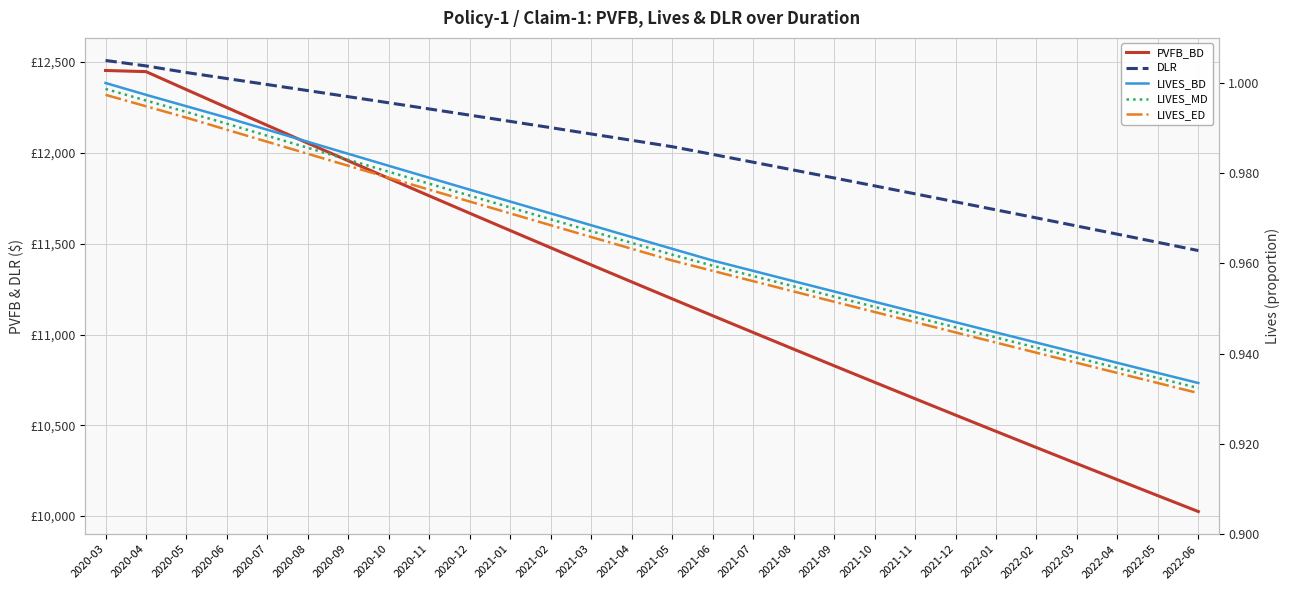

Count the number of data series in this chart.

5